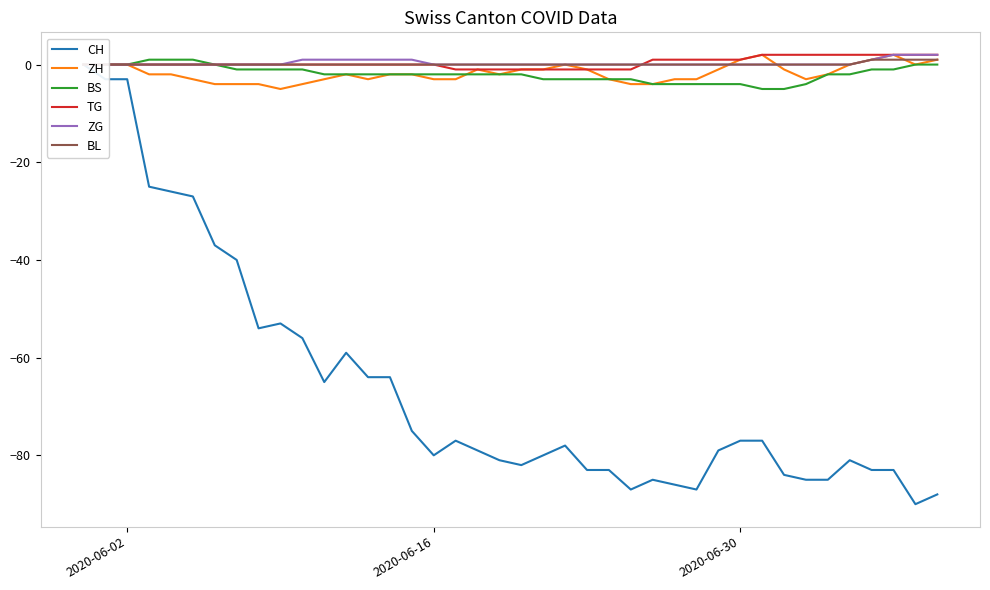

What is the minimum value for ZH?

-5